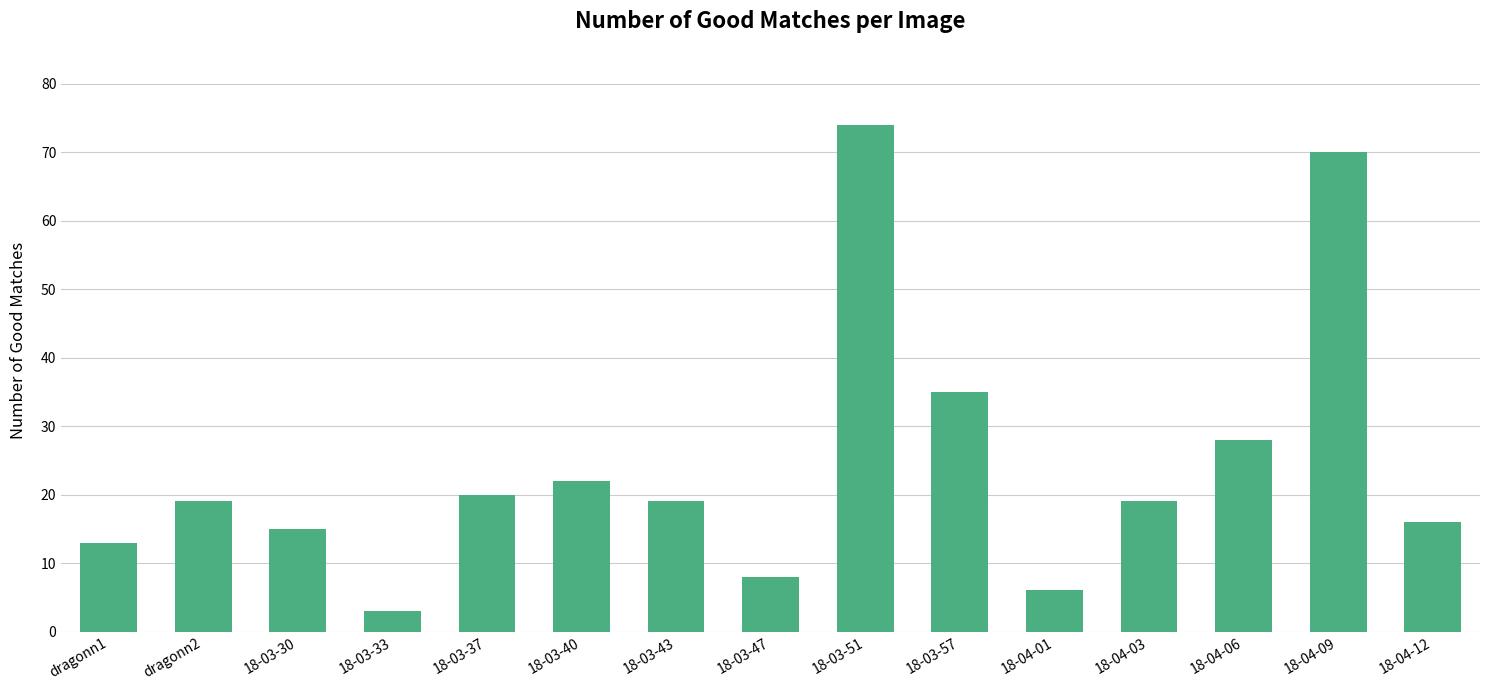

What position from the right is 18-03-57?

6